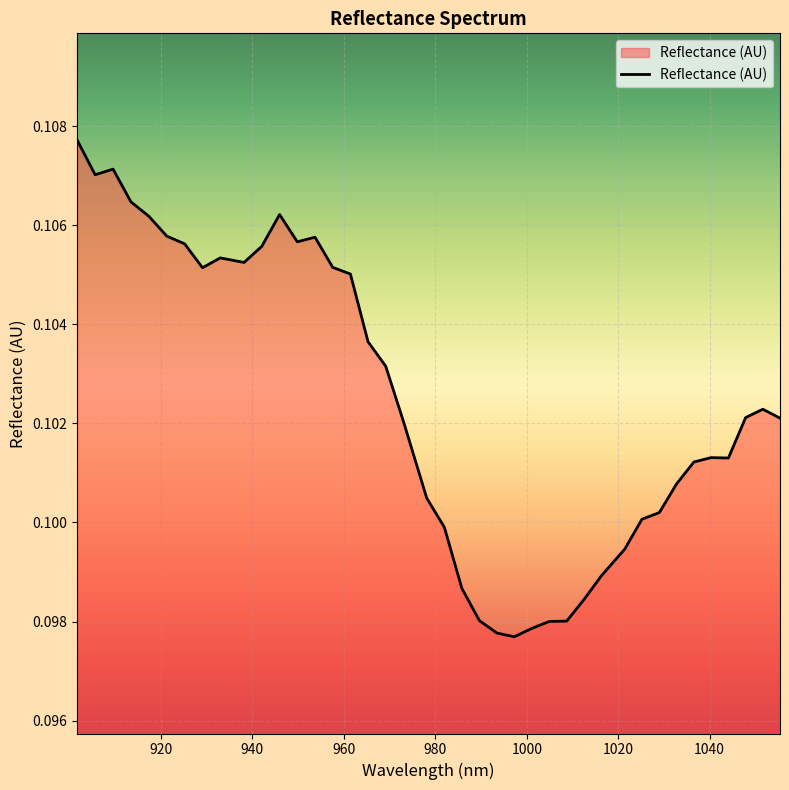

Does the chart have visible grid lines?

Yes